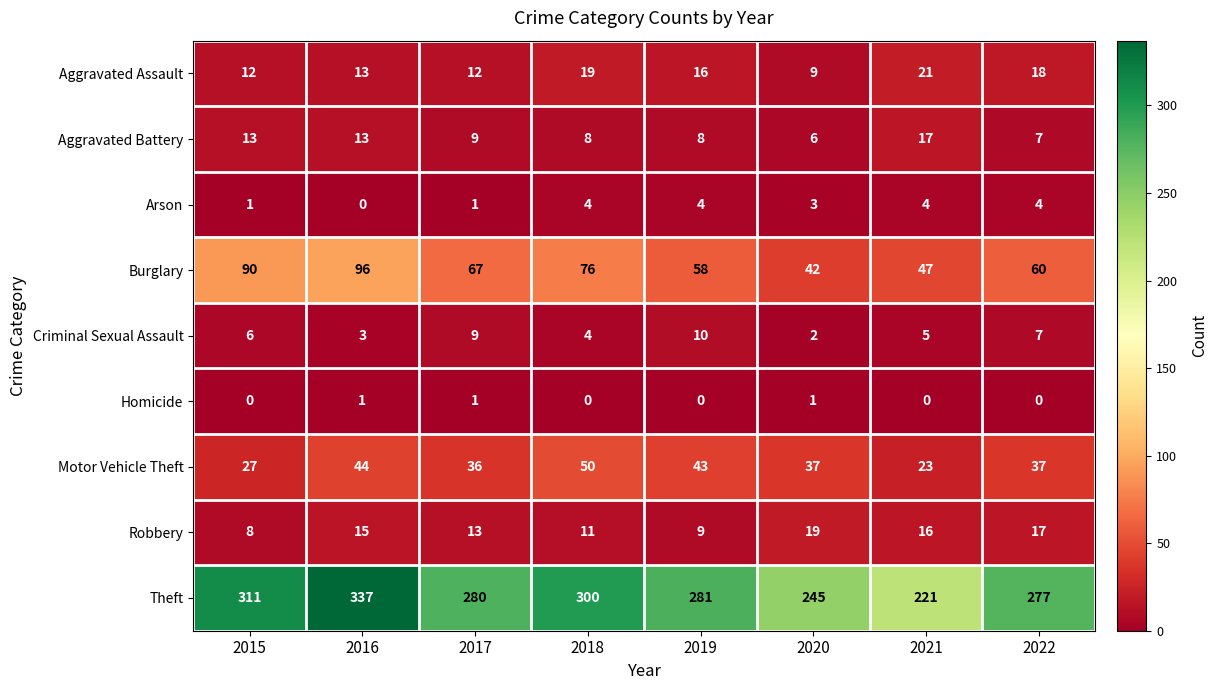

What is the minimum value for Robbery?

8